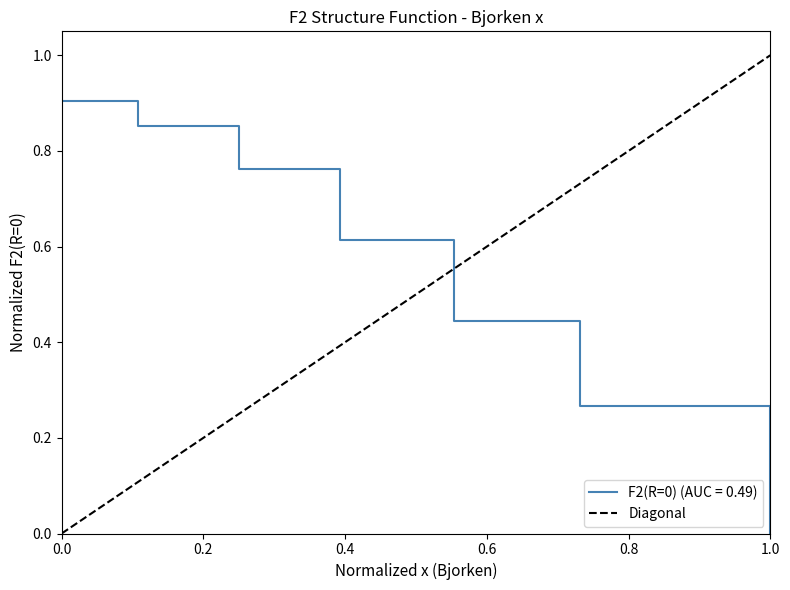

At which label does F2(R=0) (AUC = 0.49) reach its minimum?

1.0